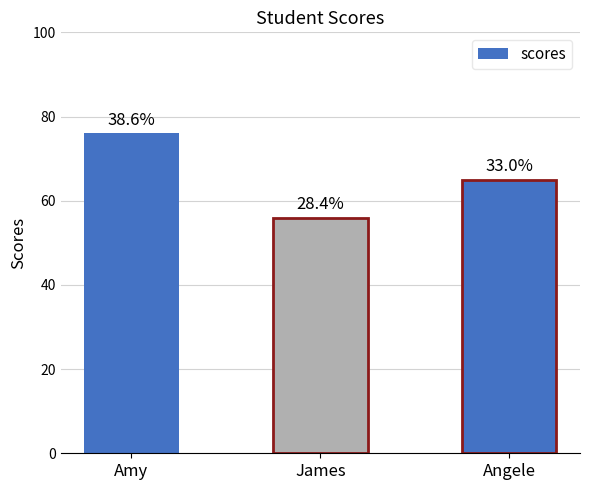

What is the difference between the maximum and minimum values?

20